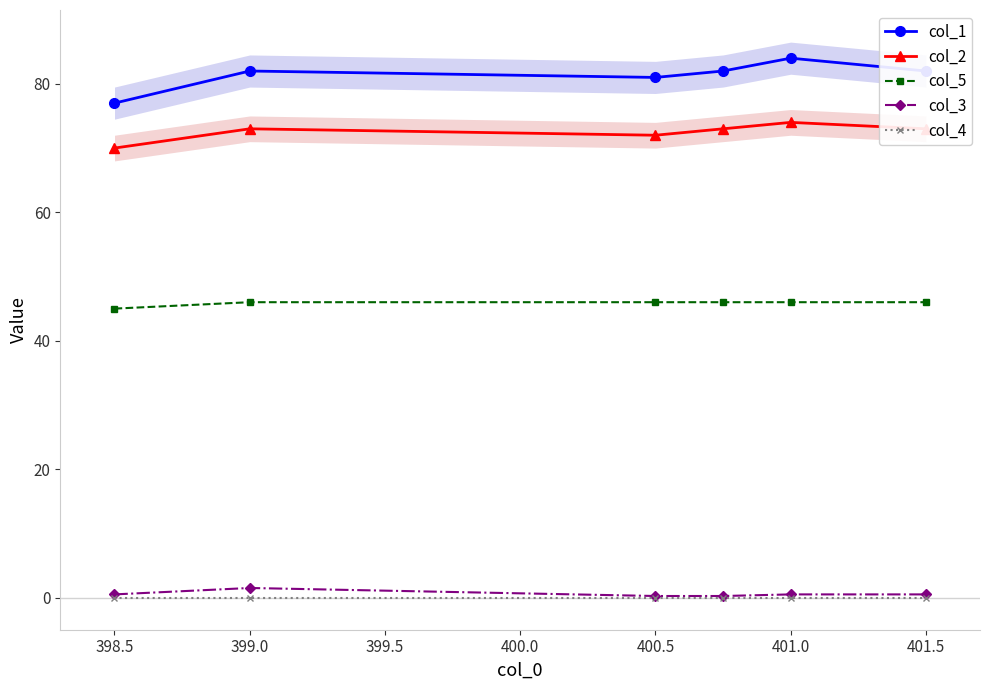

Is the value of col_5 at 400.5 greater than the value of col_3 at 398.5?

Yes